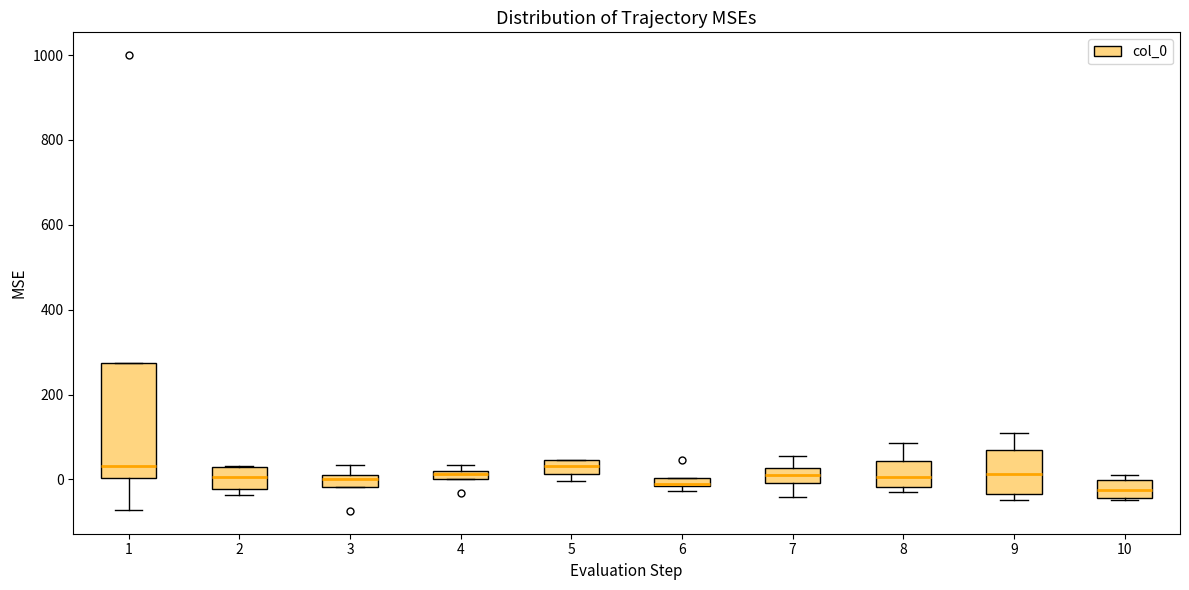

Where does the upper whisker of the box at x = 3 end on the y-axis? The values are not printed on the chart, so give them approximately, as read against the axis.

40